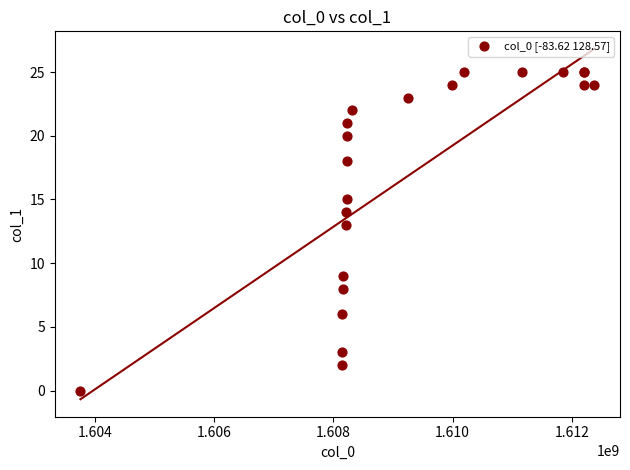

What Y value in the scatter plot is closest to 12?

13